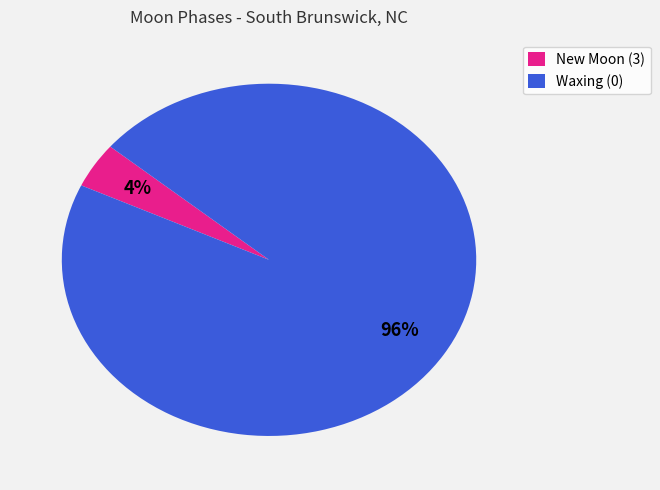

Rank the categories by value from lowest to highest.

New Moon (3), Waxing (0)